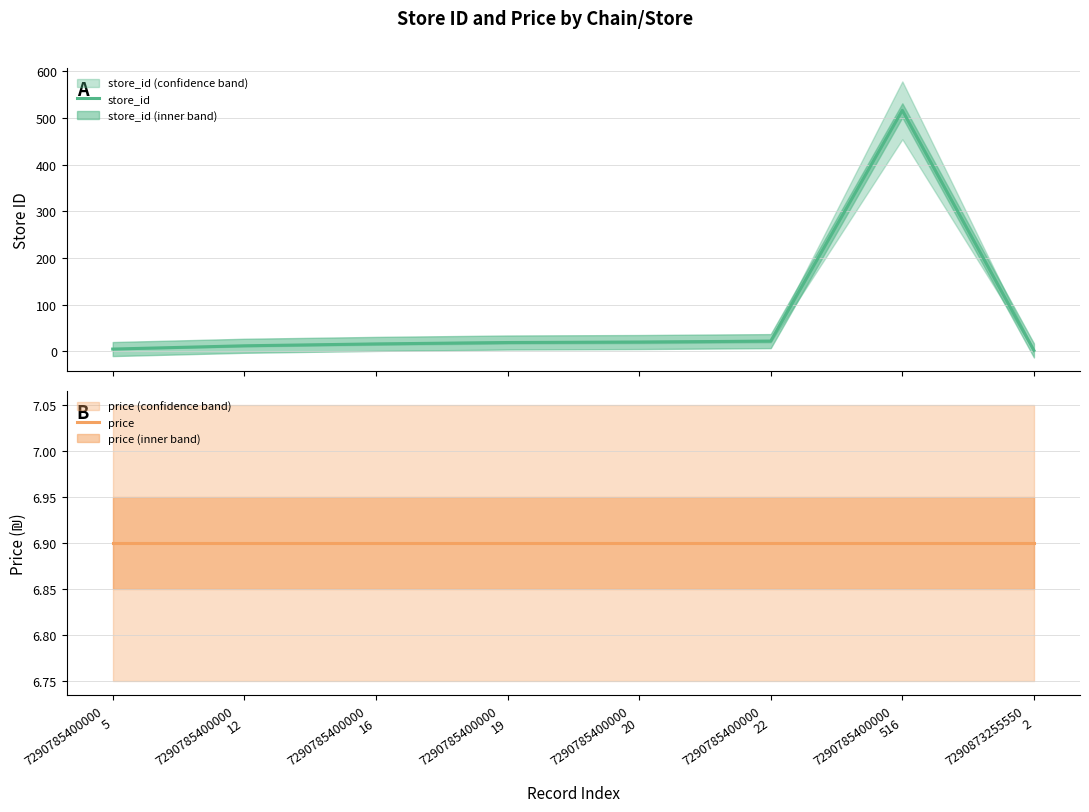

In store_id, how many points are higher than both neighbors (excluding endpoints)?

1